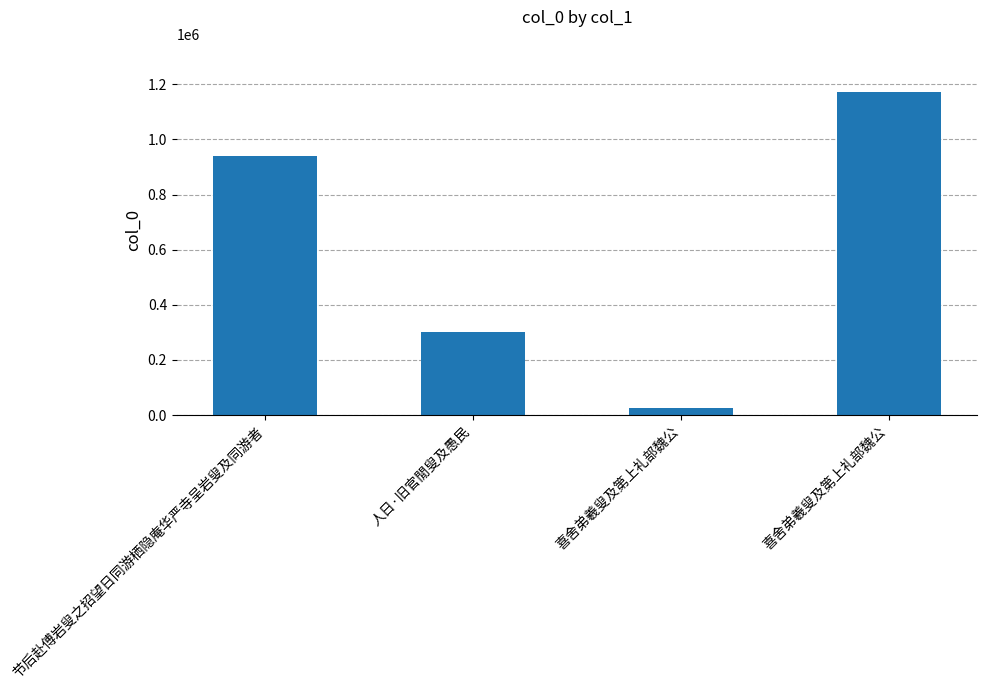

Which label corresponds to the largest value in the chart?

喜舍弟羲叟及第上礼部魏公